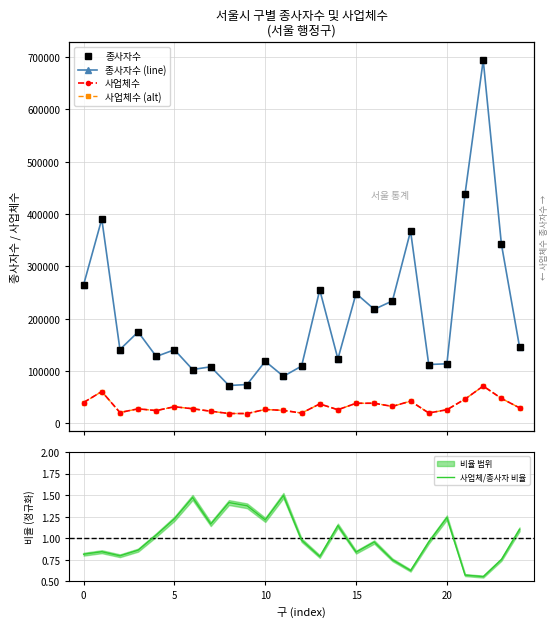

Is the value of 종사자수 at 10 greater than the value of 사업체수 at 8?

Yes